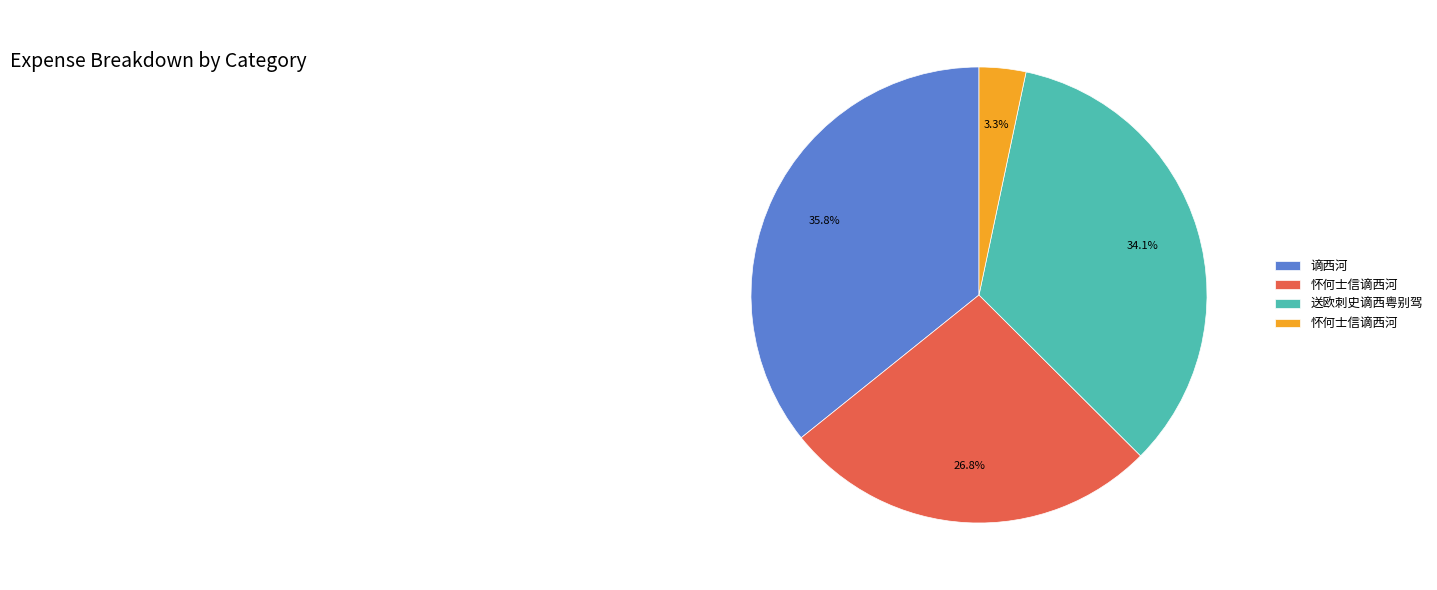

Is there a majority slice in this chart?

No